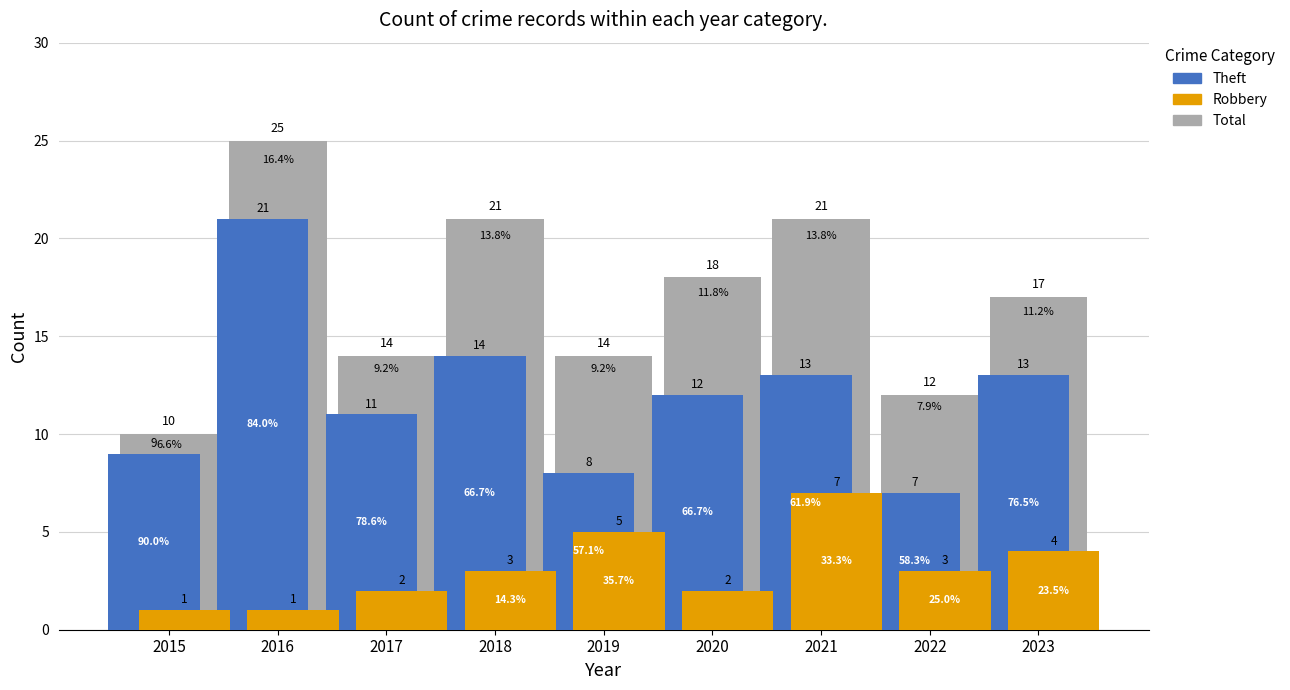

What value does the Total series have at 2016?

25